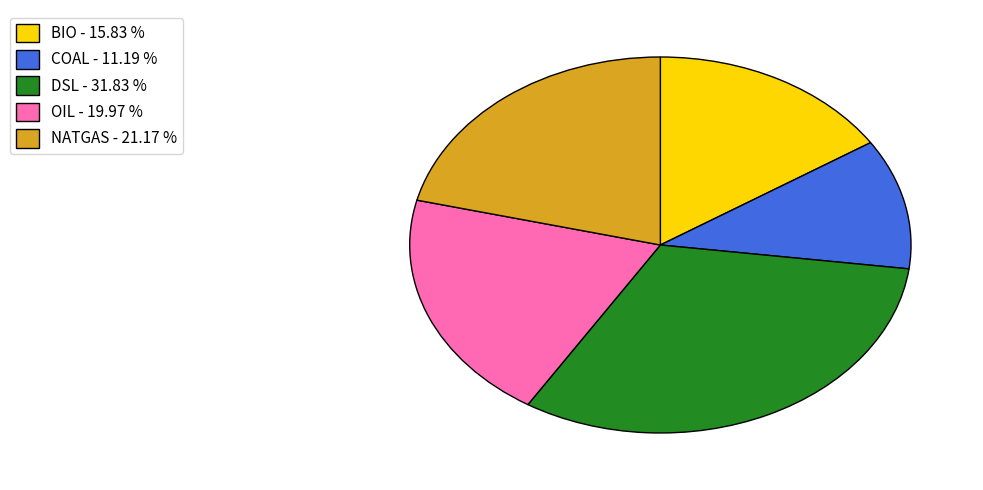

Between DSL - 31.83 % and BIO - 15.83 %, which is larger?

DSL - 31.83 %